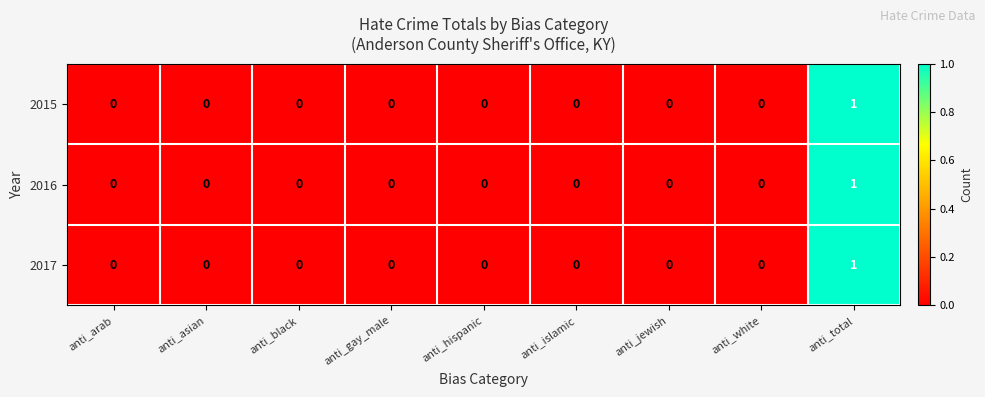

At which category is the sum across all series the highest?

anti_total